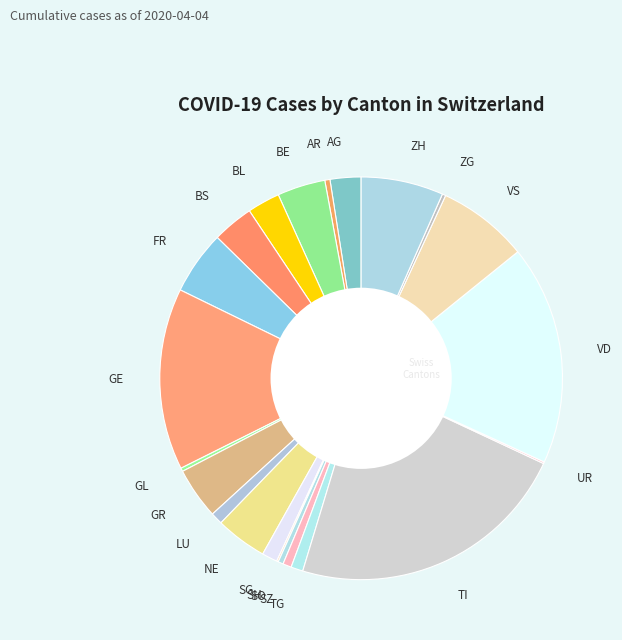

Does SG represent more than half of the total?

No